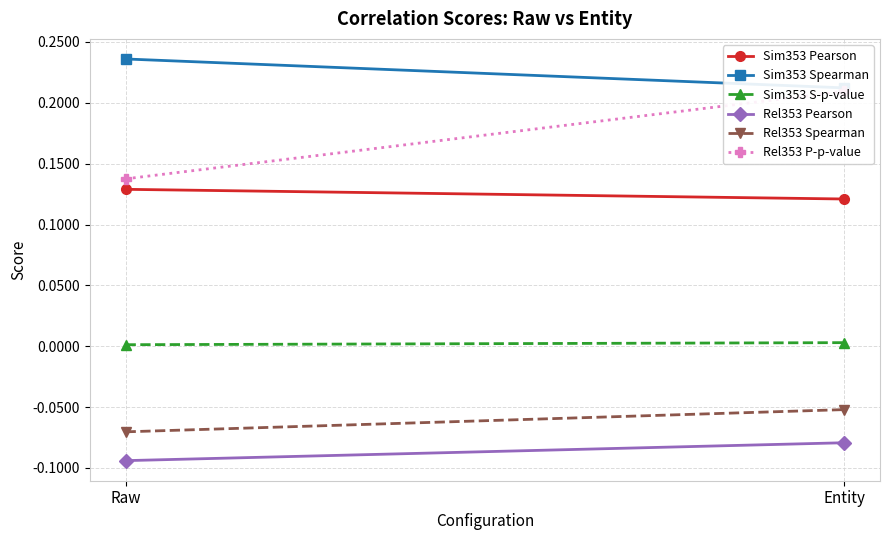

What is the minimum value for Rel353 Spearman?

-0.1